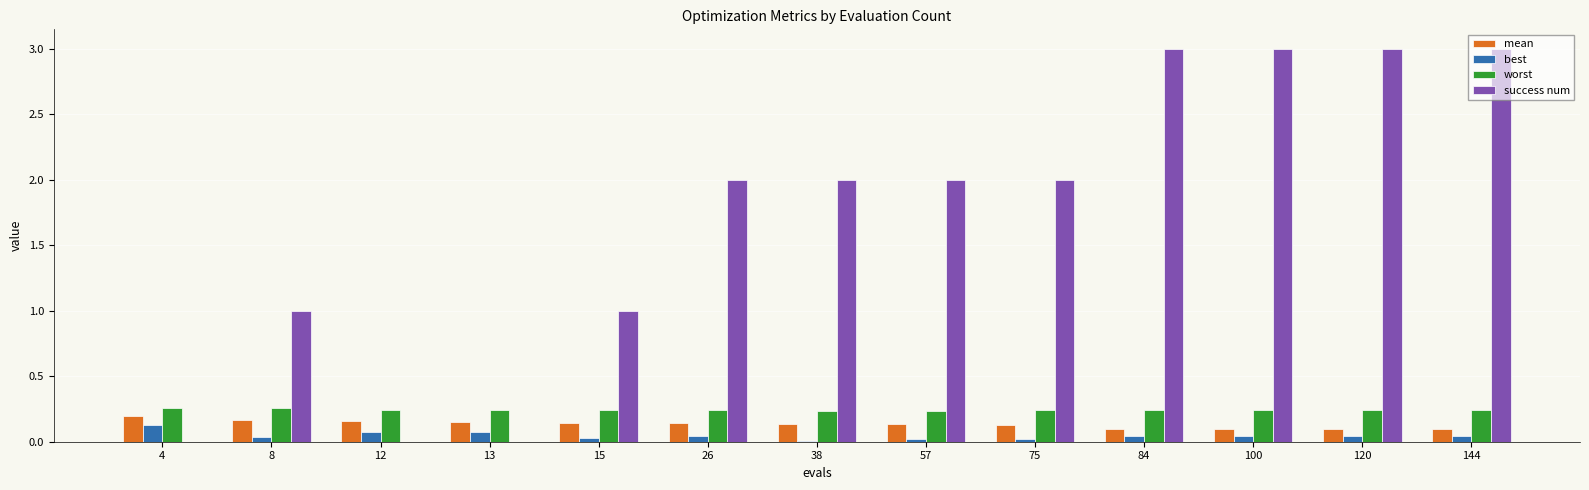

What is the sum of all best values?

0.6